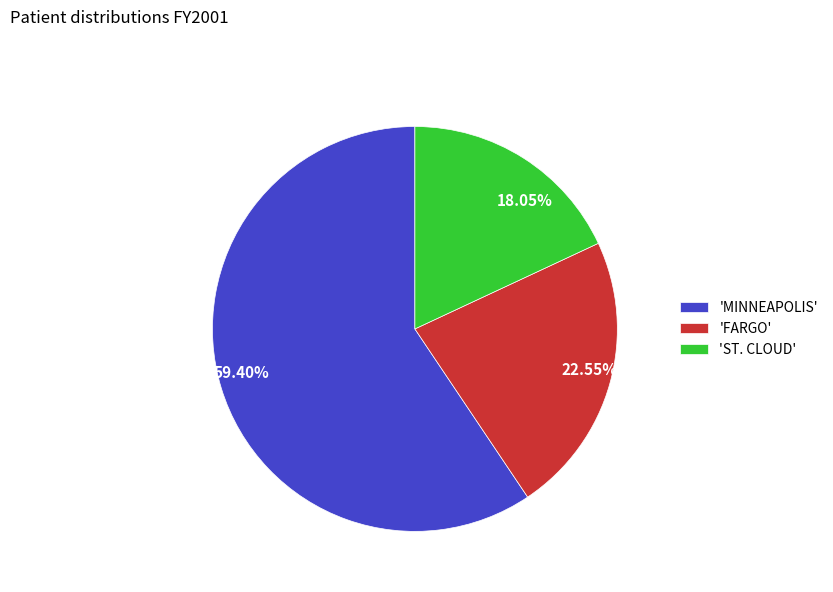

Combined, do 18.05% and 22.55% account for over 50%?

No